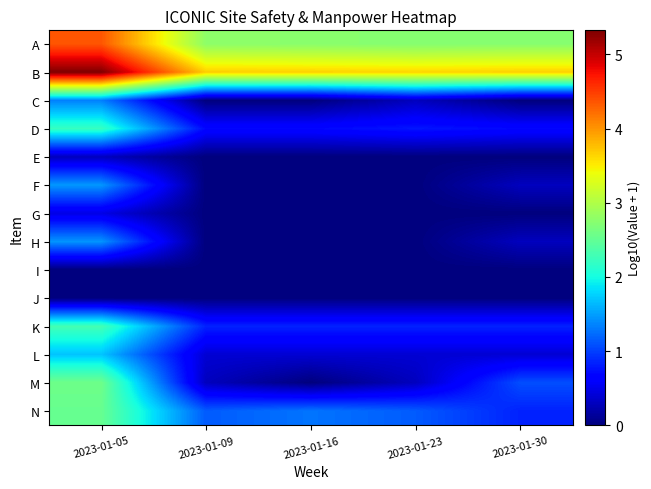

Reading left to right, what are all the values shown in this chart?

A: 2023-01-05=4.4	2023-01-09=2.8	2023-01-16=2.8	2023-01-23=2.7	2023-01-30=2.7
B: 2023-01-05=5.3	2023-01-09=3.7	2023-01-16=3.7	2023-01-23=3.6	2023-01-30=3.7
C: 2023-01-05=1.3	2023-01-09=0.0	2023-01-16=0.0	2023-01-23=0.3	2023-01-30=0.0
D: 2023-01-05=2.2	2023-01-09=0.7	2023-01-16=0.7	2023-01-23=0.8	2023-01-30=0.7
E: 2023-01-05=0.3	2023-01-09=0.0	2023-01-16=0.0	2023-01-23=0.0	2023-01-30=0.0
F: 2023-01-05=1.5	2023-01-09=0.0	2023-01-16=0.0	2023-01-23=0.0	2023-01-30=0.3
G: 2023-01-05=0.5	2023-01-09=0.0	2023-01-16=0.0	2023-01-23=0.0	2023-01-30=0.0
H: 2023-01-05=1.4	2023-01-09=0.0	2023-01-16=0.0	2023-01-23=0.0	2023-01-30=0.3
I: 2023-01-05=0.0	2023-01-09=0.0	2023-01-16=0.0	2023-01-23=0.0	2023-01-30=0.0
J: 2023-01-05=0.0	2023-01-09=0.0	2023-01-16=0.0	2023-01-23=0.0	2023-01-30=0.0
K: 2023-01-05=2.3	2023-01-09=0.8	2023-01-16=0.8	2023-01-23=0.8	2023-01-30=0.8
L: 2023-01-05=1.7	2023-01-09=0.4	2023-01-16=0.4	2023-01-23=0.4	2023-01-30=0.4
M: 2023-01-05=2.6	2023-01-09=0.3	2023-01-16=0.0	2023-01-23=0.3	2023-01-30=1.1
N: 2023-01-05=2.5	2023-01-09=1.1	2023-01-16=1.3	2023-01-23=1.1	2023-01-30=0.8